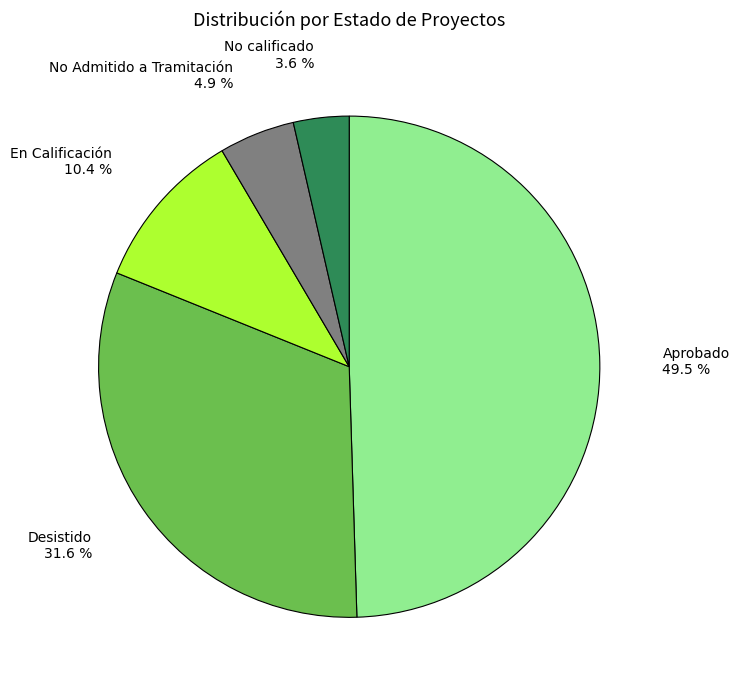

Does any single category account for the majority?

No